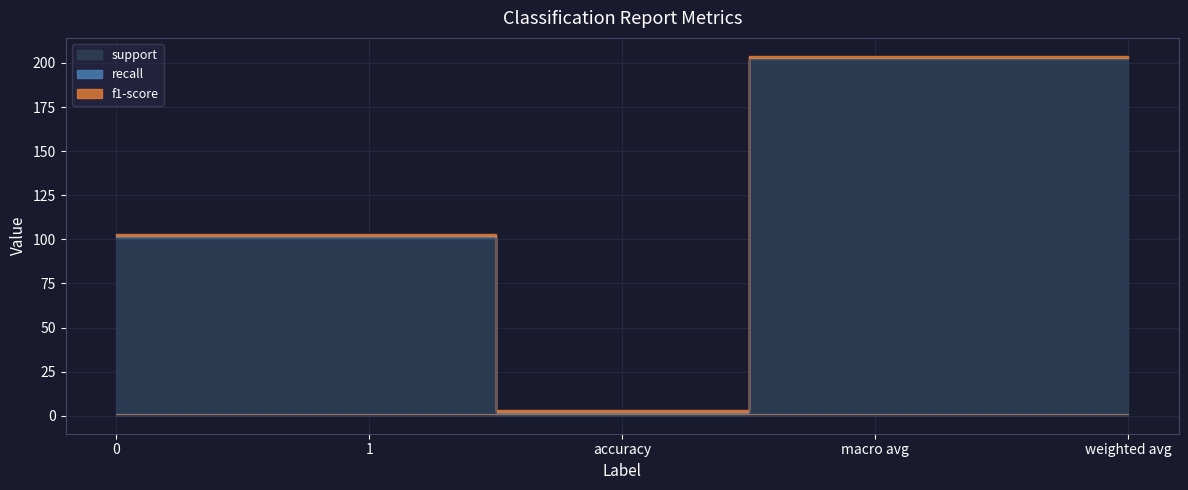

True or false: f1-score and recall intersect in this chart.

False